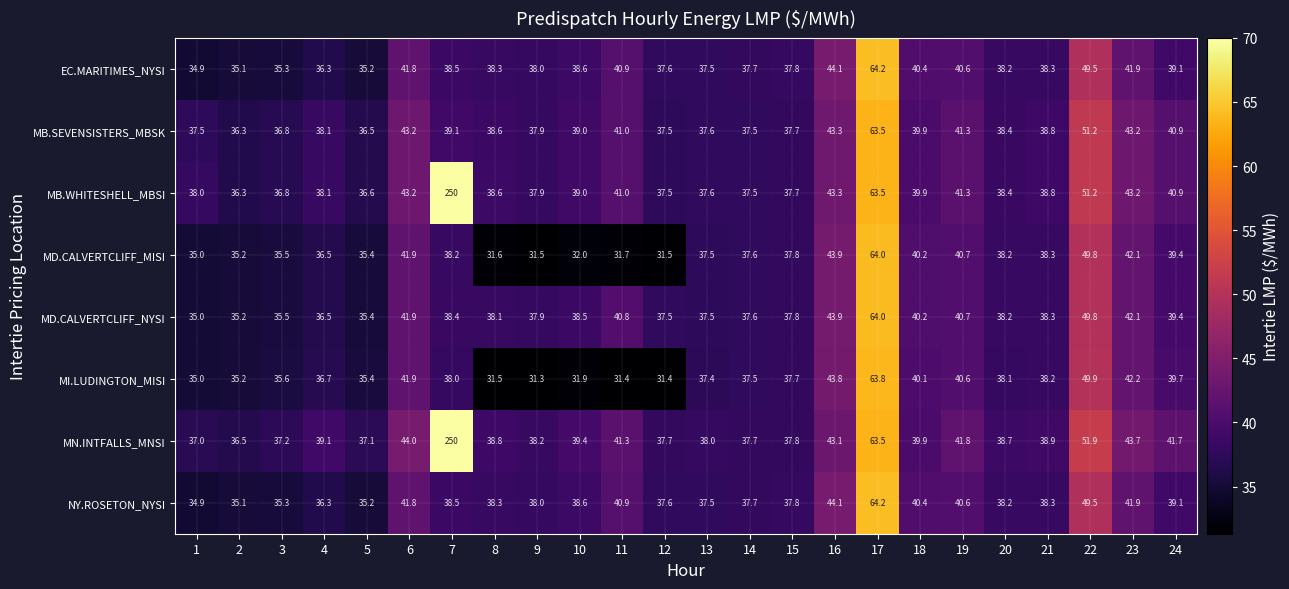

At which label does MI.LUDINGTON_MISI reach its minimum?

9